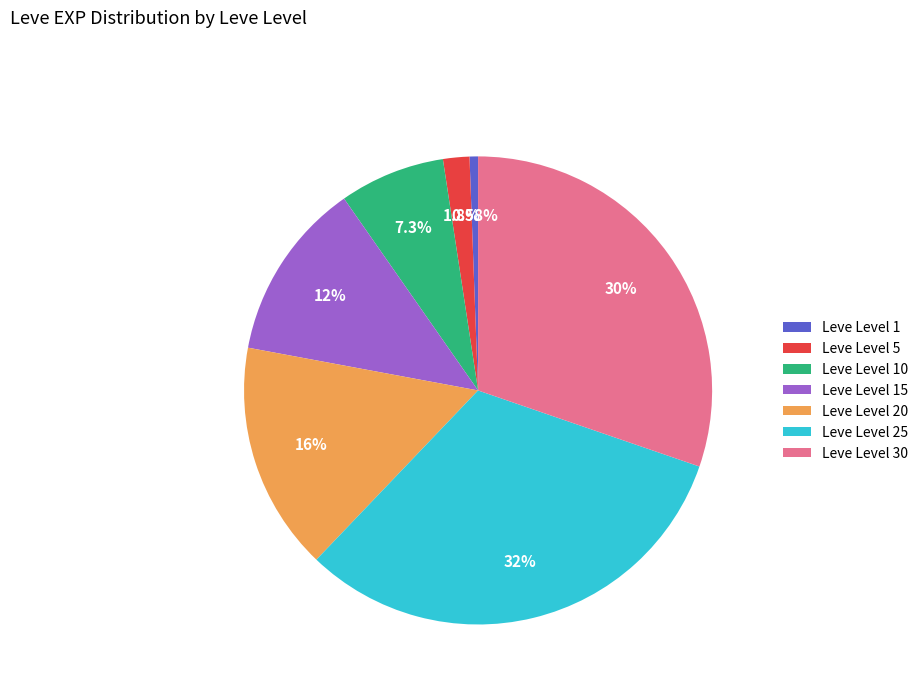

What is the largest slice in the pie chart?

Leve Level 25